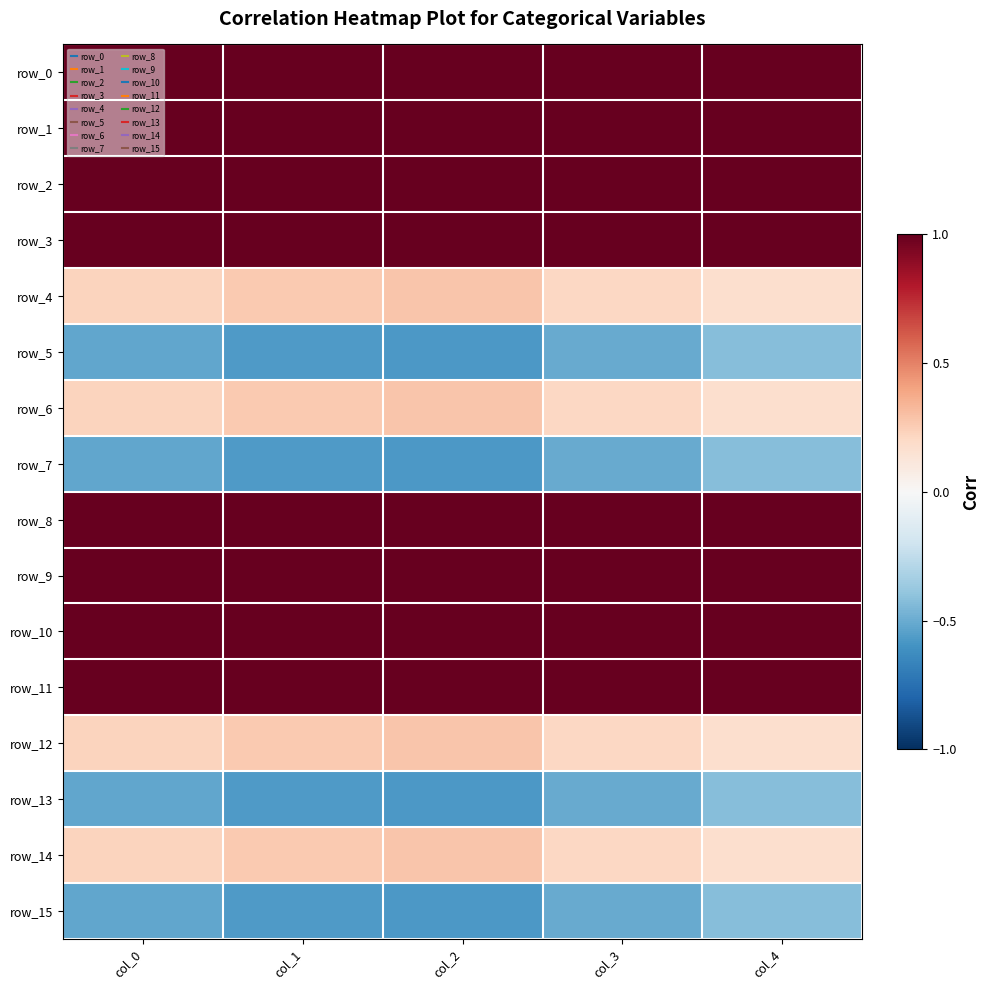

List the series in order of their peak value, highest first.

row_2, row_0, row_8, row_10, row_11, row_9, row_3, row_1, row_4, row_6, row_12, row_14, row_5, row_7, row_13, row_15